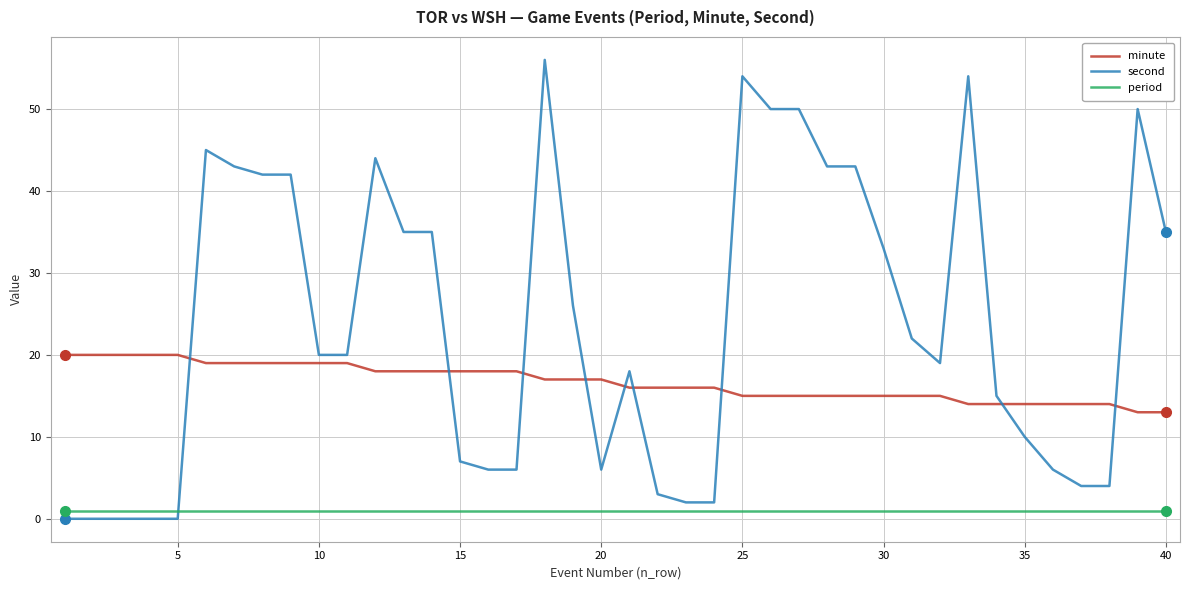

What is the lowest value of the period series?

1